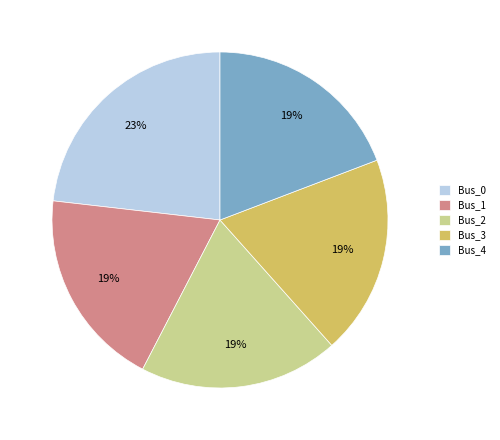

Which slice is the largest?

Bus_0